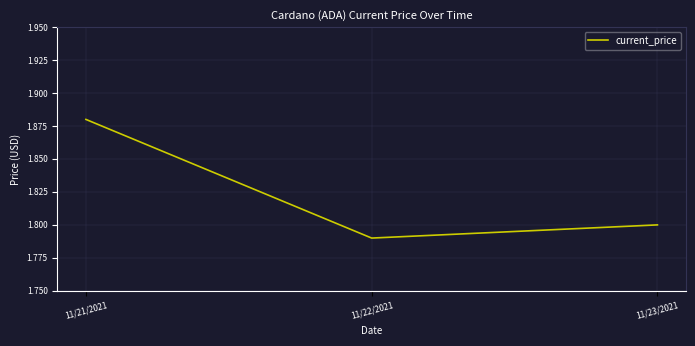

Rank the categories by value from highest to lowest.

11/21/2021, 11/23/2021, 11/22/2021